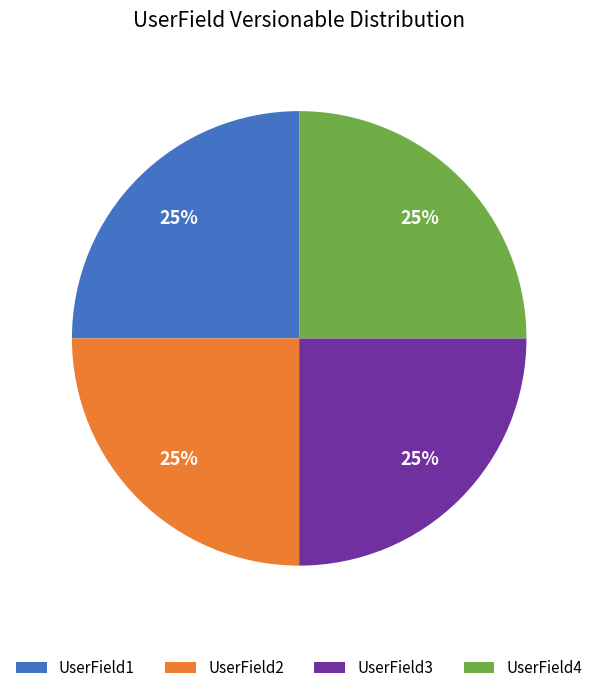

What percentage is the UserField2 slice, to the nearest percent?

25%